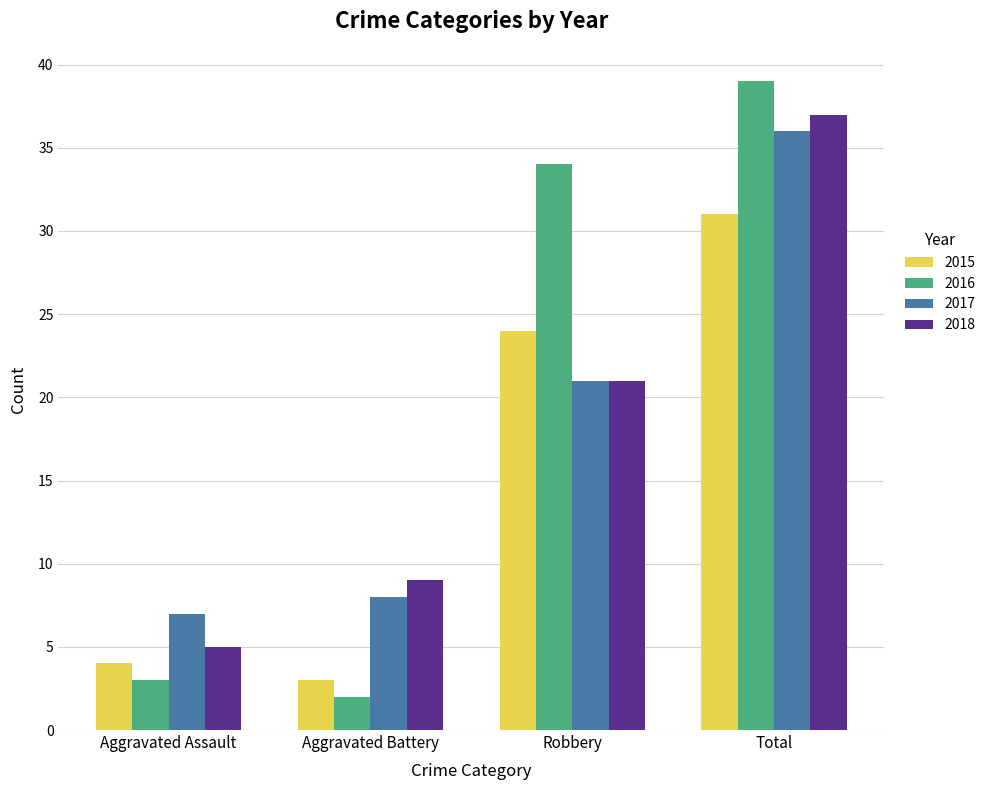

Which category has the highest value across all series?

Total